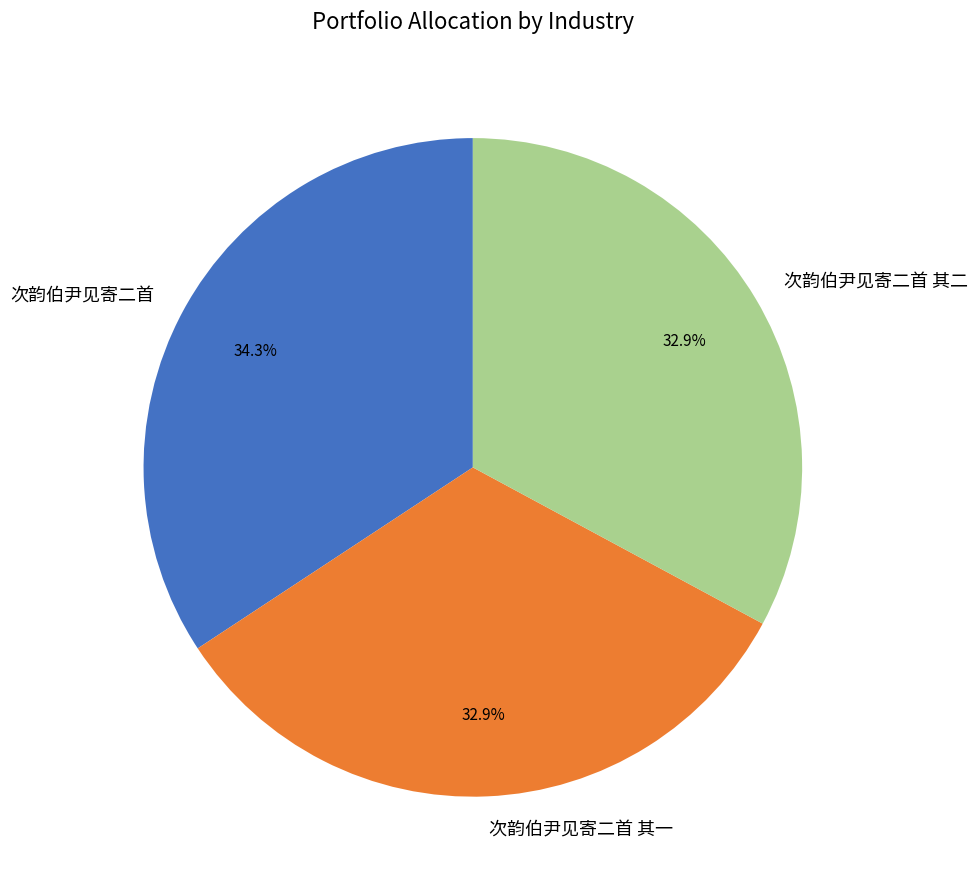

To the nearest percent, what percentage of the pie is 次韵伯尹见寄二首 其二?

33%